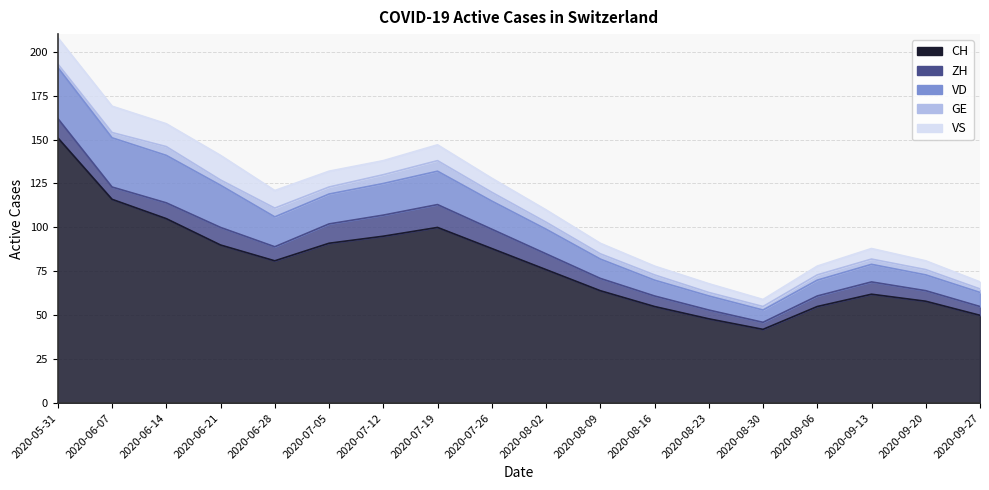

Between 2020-07-05 and 2020-09-27, which series saw the biggest shift?

CH